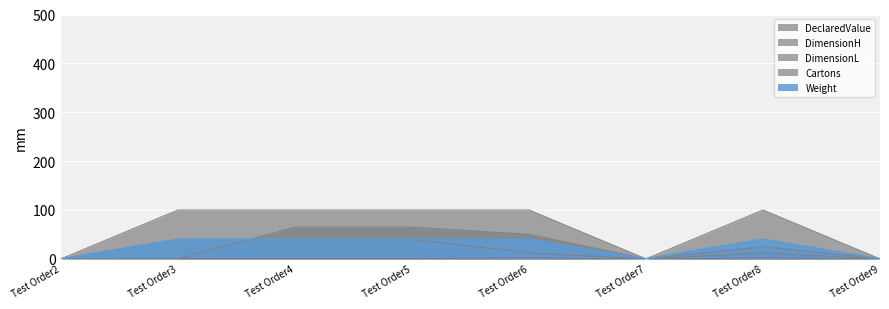

True or false: Weight and DeclaredValue intersect in this chart.

False